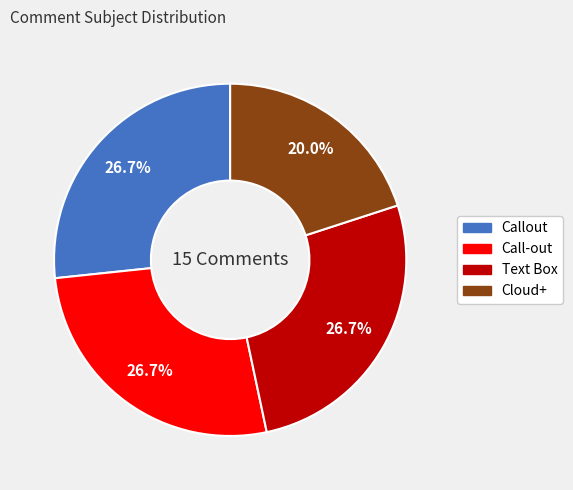

Approximately how many times larger is the value at Text Box compared to Callout?

1.0